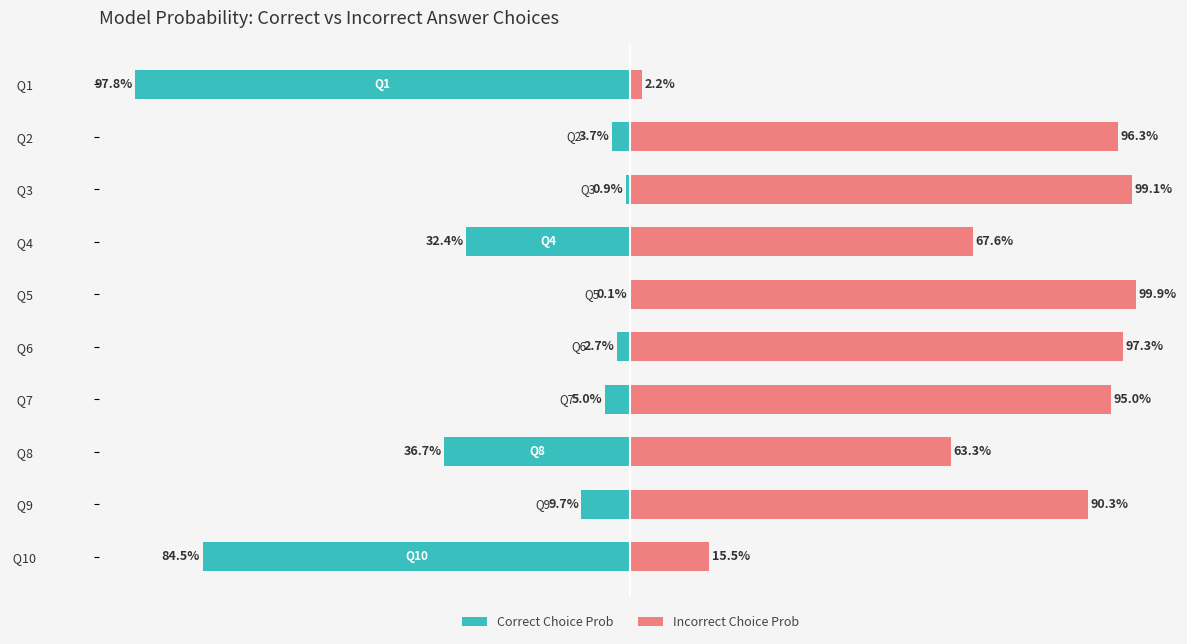

The value of Correct Choice Prob at Q2 is -0.0. True or false?

False